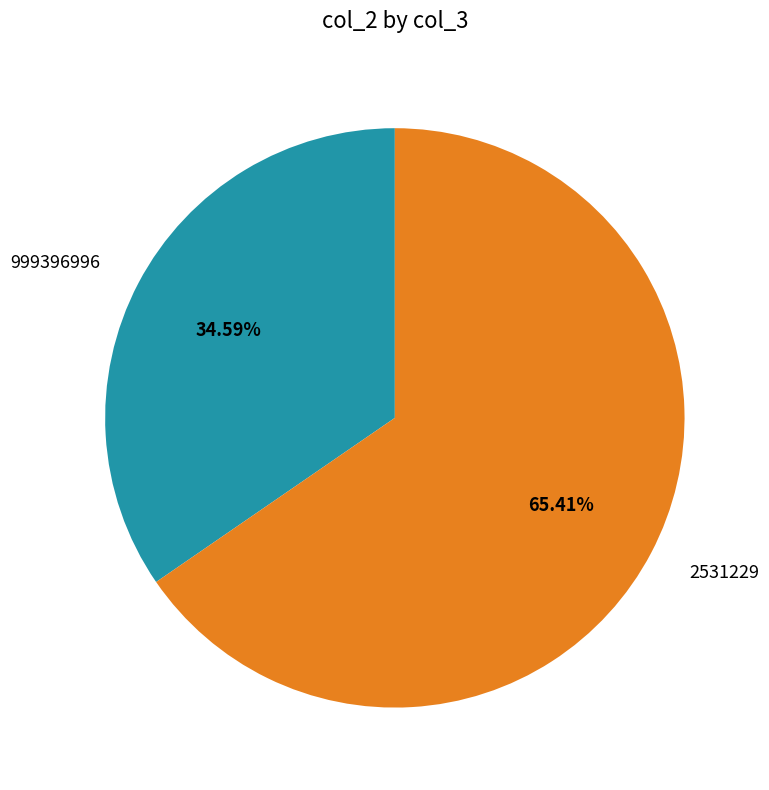

How many slices are in this pie chart?

2